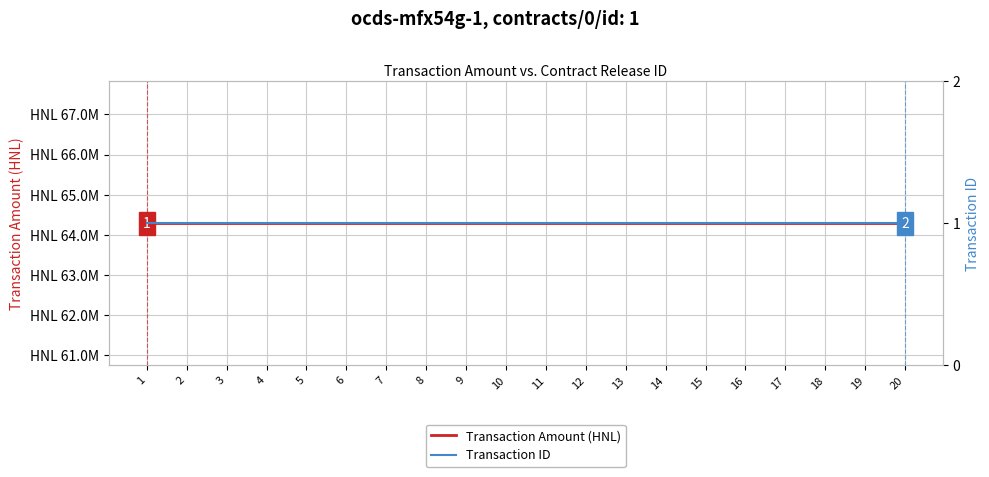

The value of Transaction ID at 3 is 1.0. True or false?

True